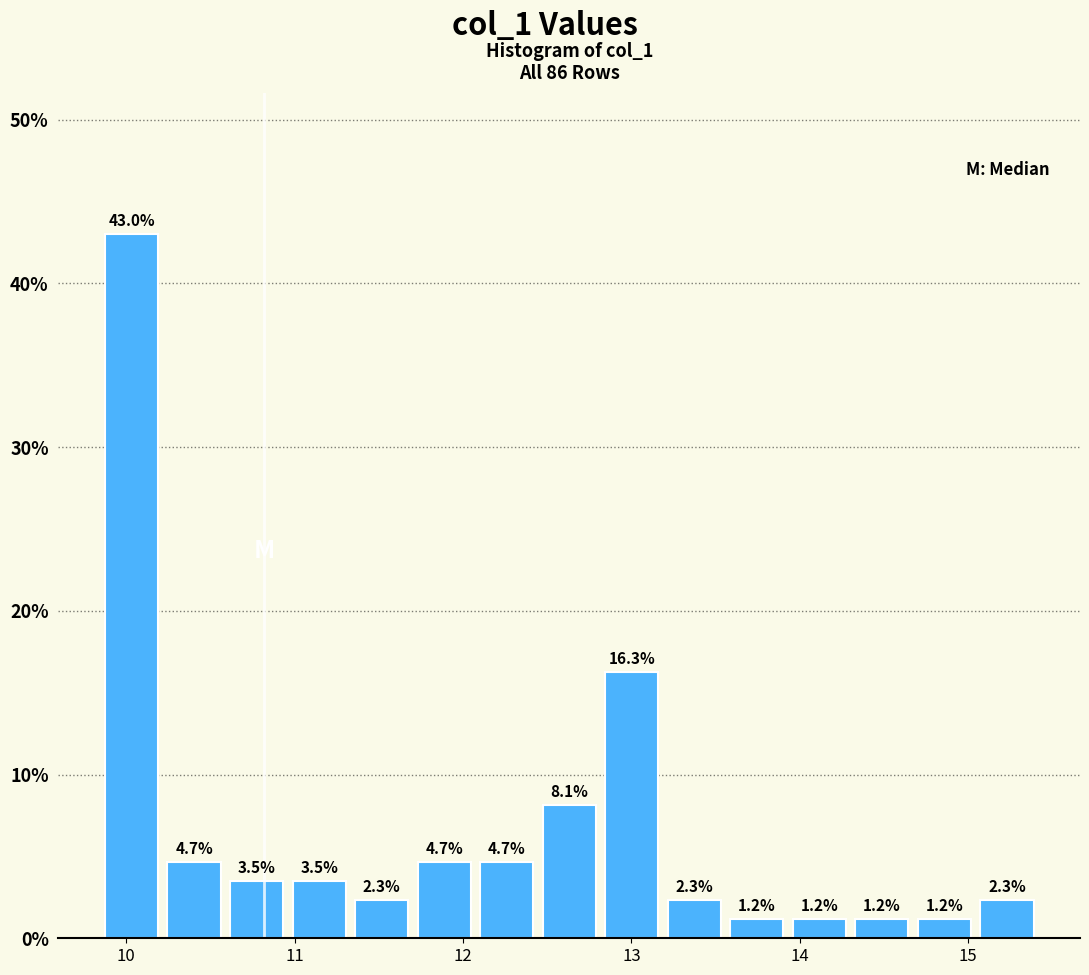

Read against the x-axis, roughly where is the centre of the tallest bar?

10.0